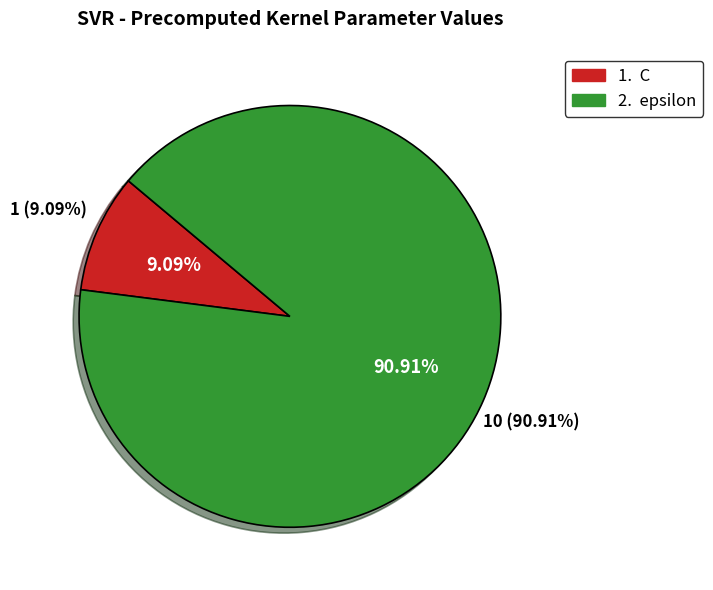

What is the total percentage of epsilon and C?

100.0%